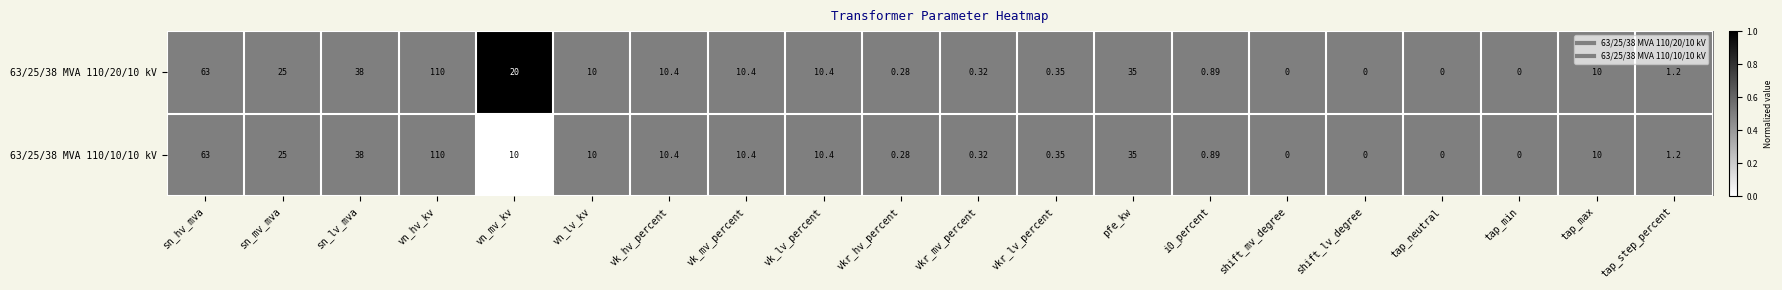

Is the value of 63/25/38 MVA 110/10/10 kV at vn_mv_kv greater than the value of 63/25/38 MVA 110/20/10 kV at vn_hv_kv?

No